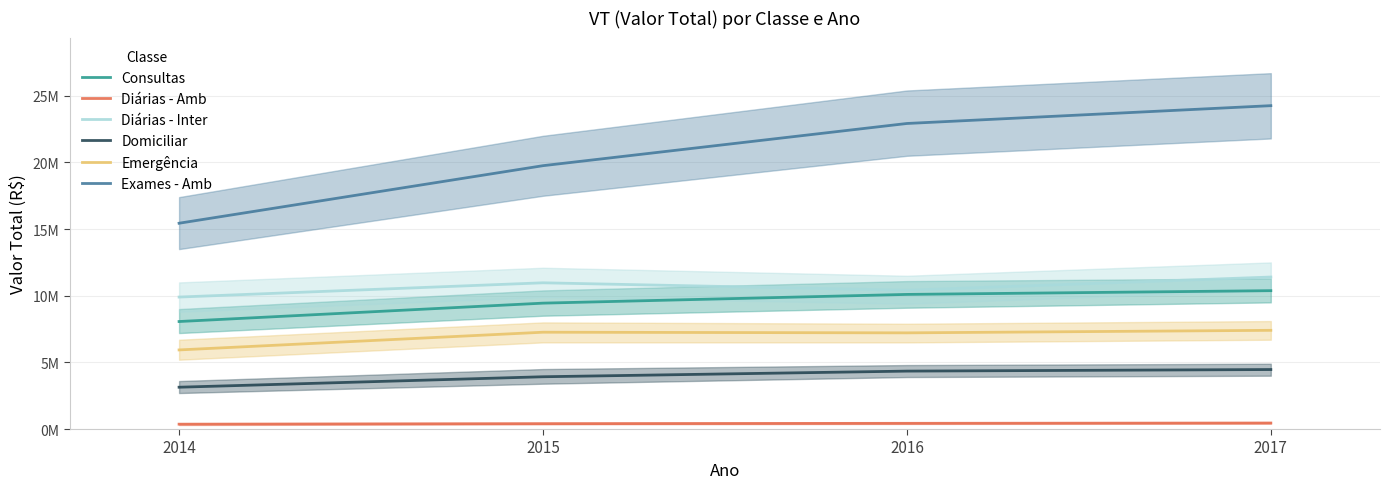

Which category has the lowest value across all series?

2014